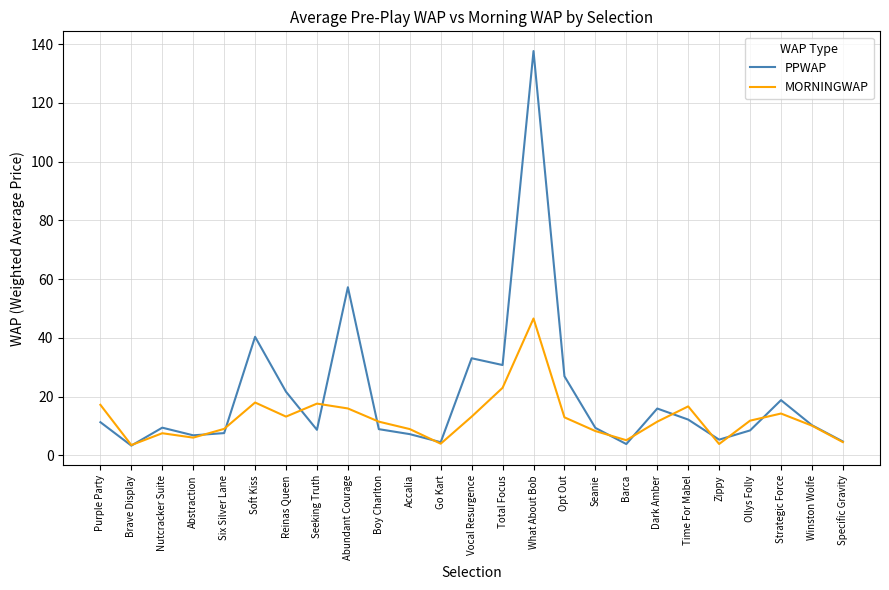

At how many categories does at least one series exceed 86?

1